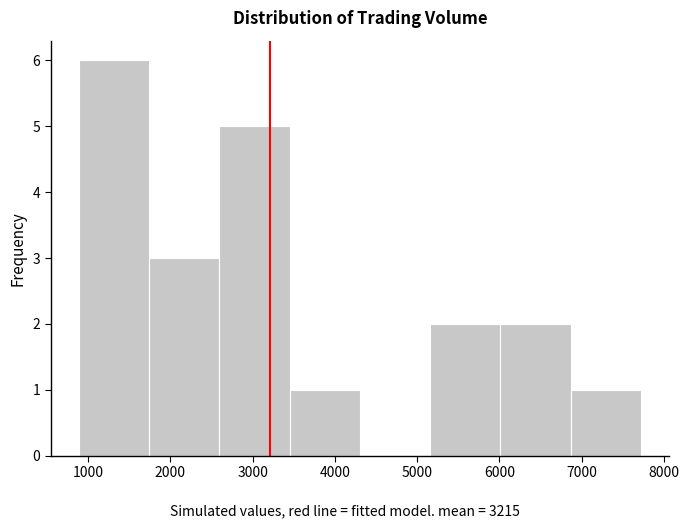

Which range on the x-axis has the tallest bar?

900 to 1700